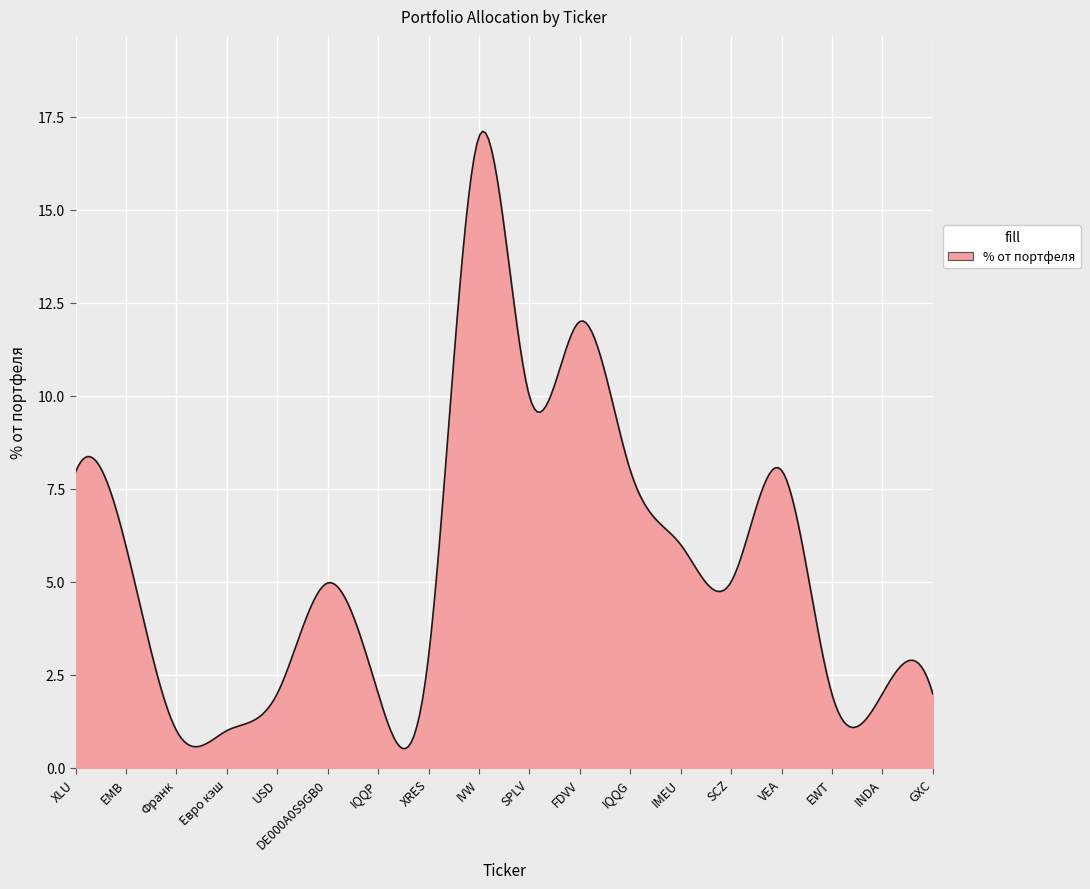

What is the difference between the maximum and minimum values?

16.6